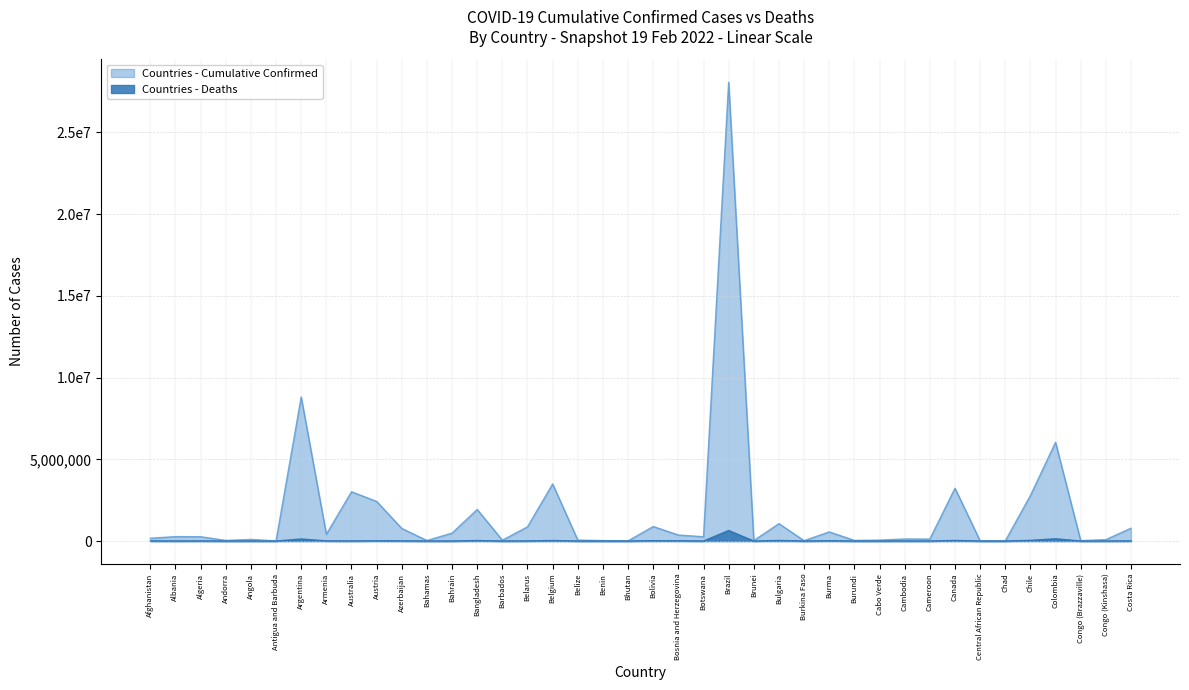

True or false: Confirmed has more than 1 interior local peaks.

True